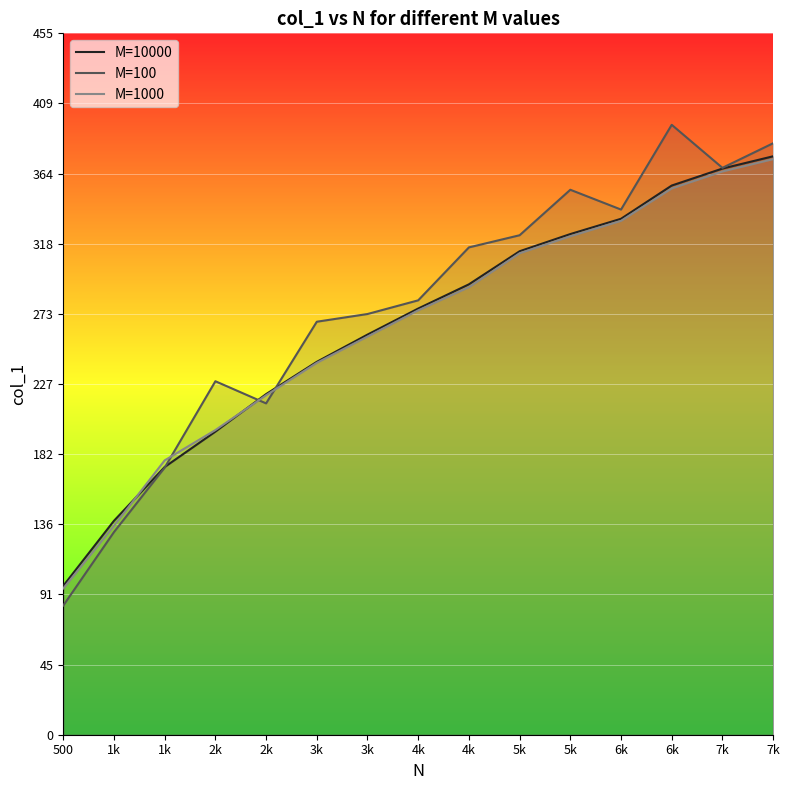

What are all the series names shown in the legend?

M=10000, M=100, M=1000